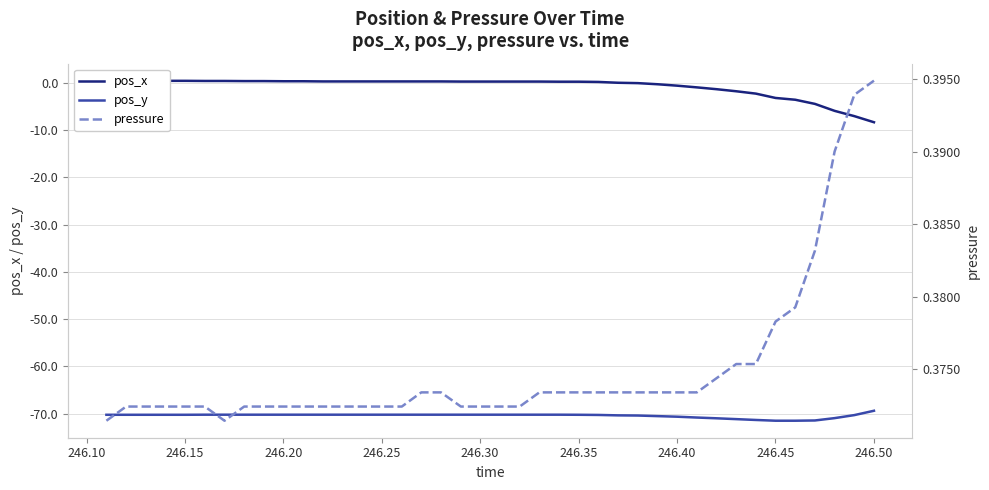

What is the highest value of the pos_y series?

-69.4